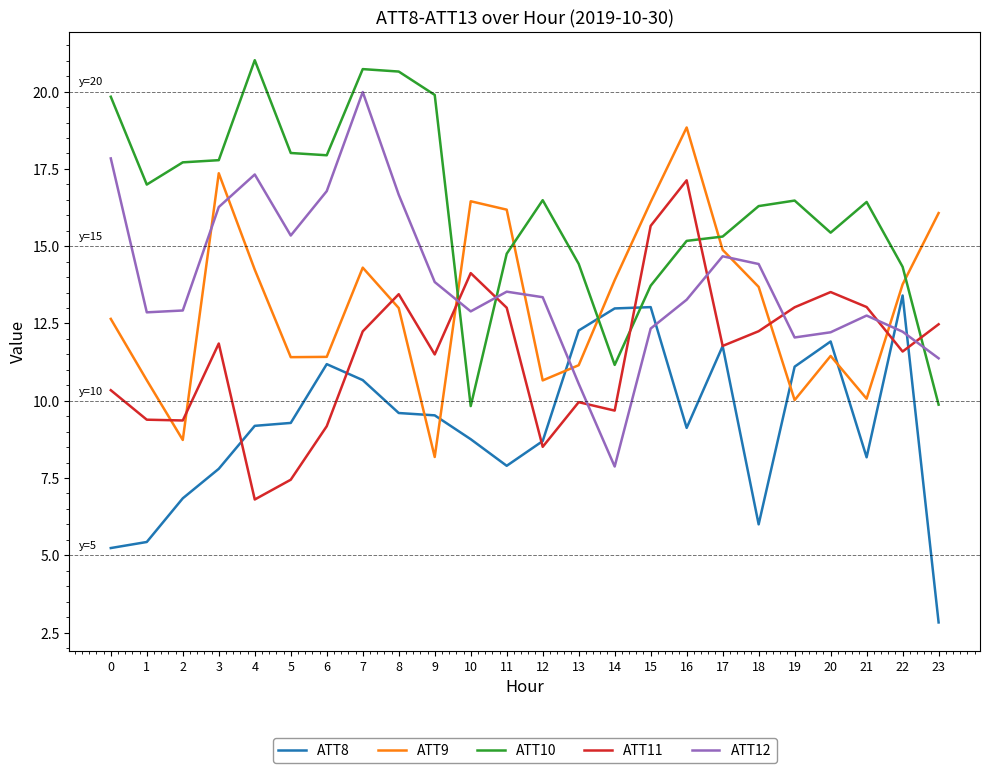

Which label corresponds to the largest value in the chart?

4